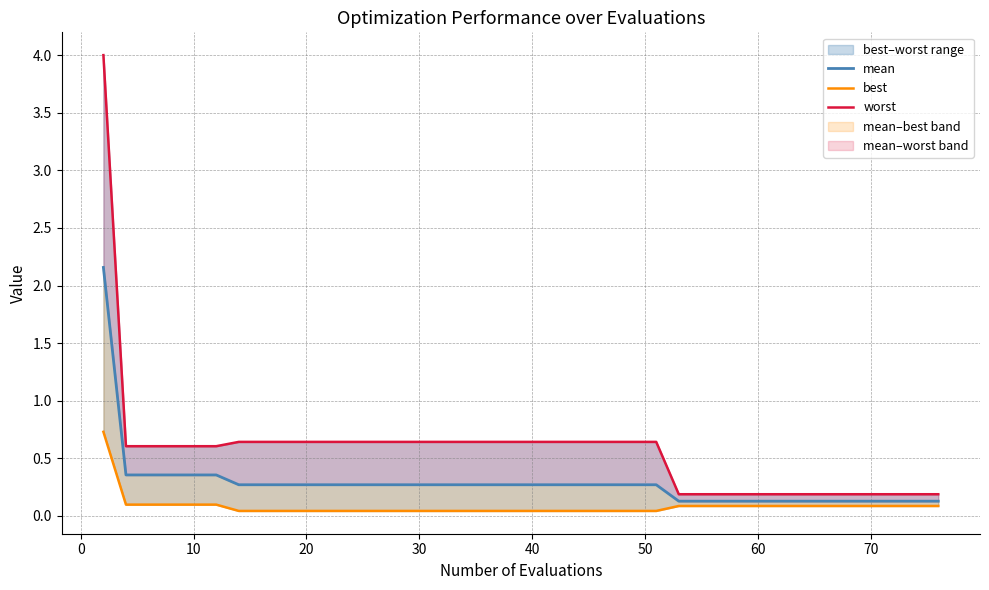

Does the chart have visible grid lines?

Yes